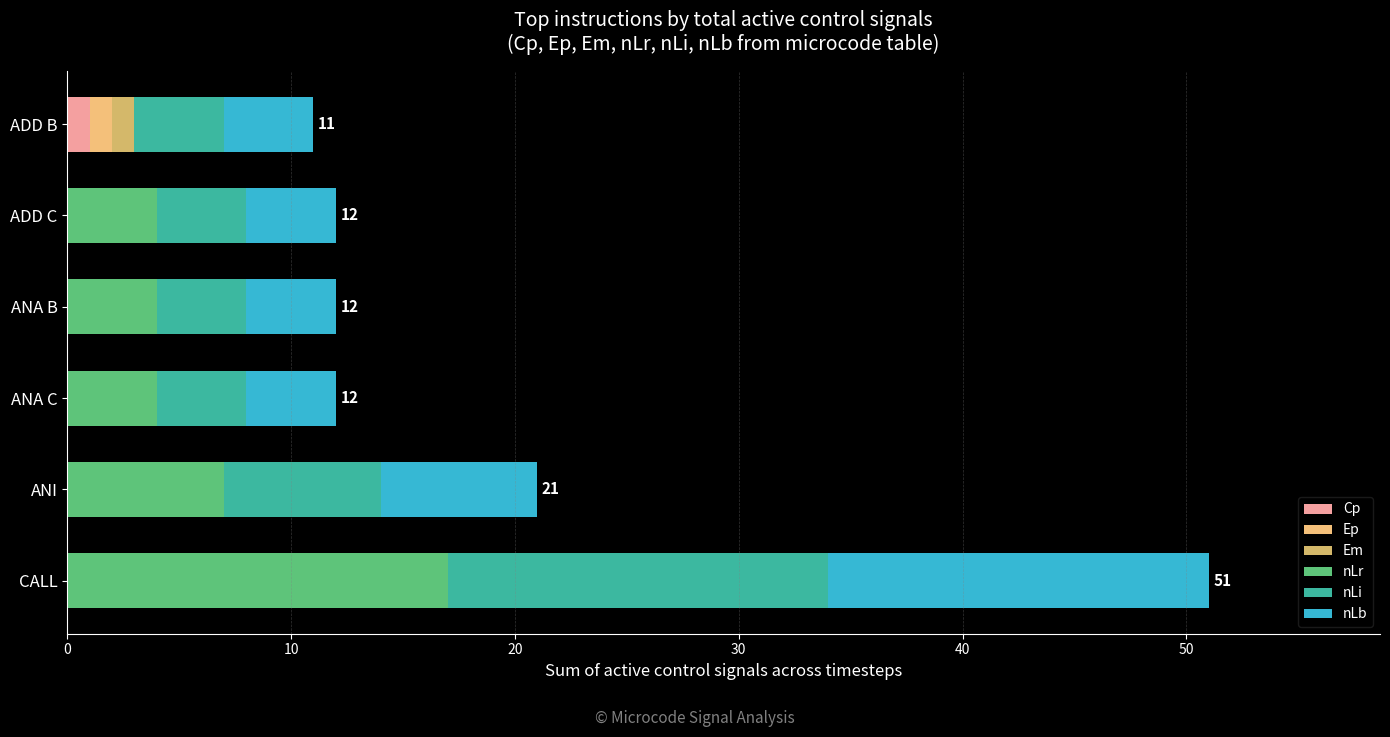

How many distinct data groups are displayed?

6